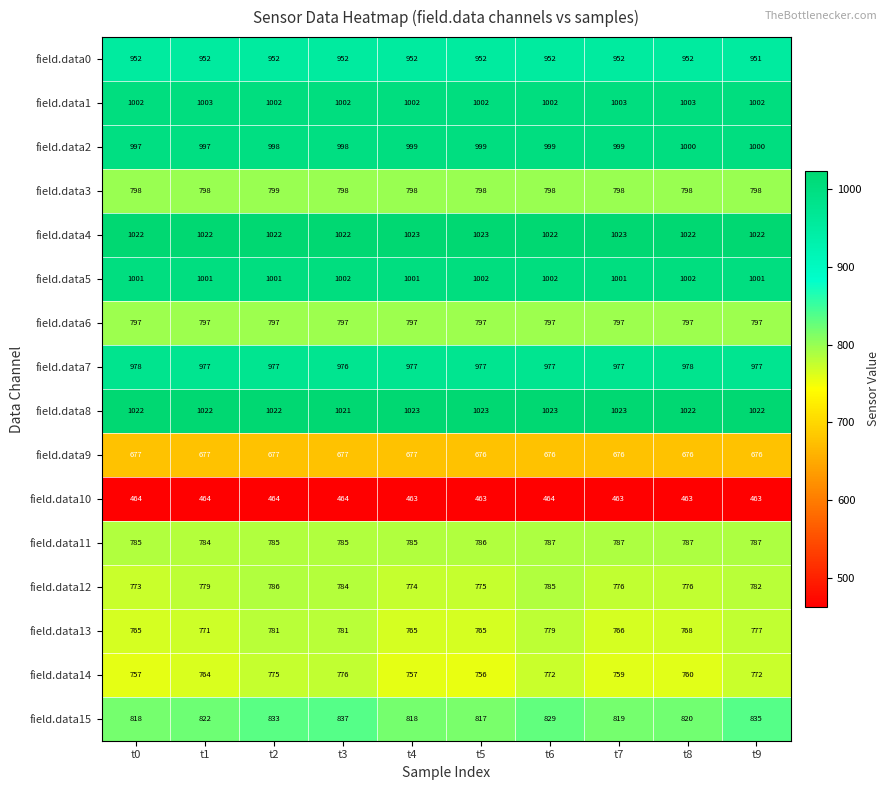

At which category is the sum across all series the highest?

t3